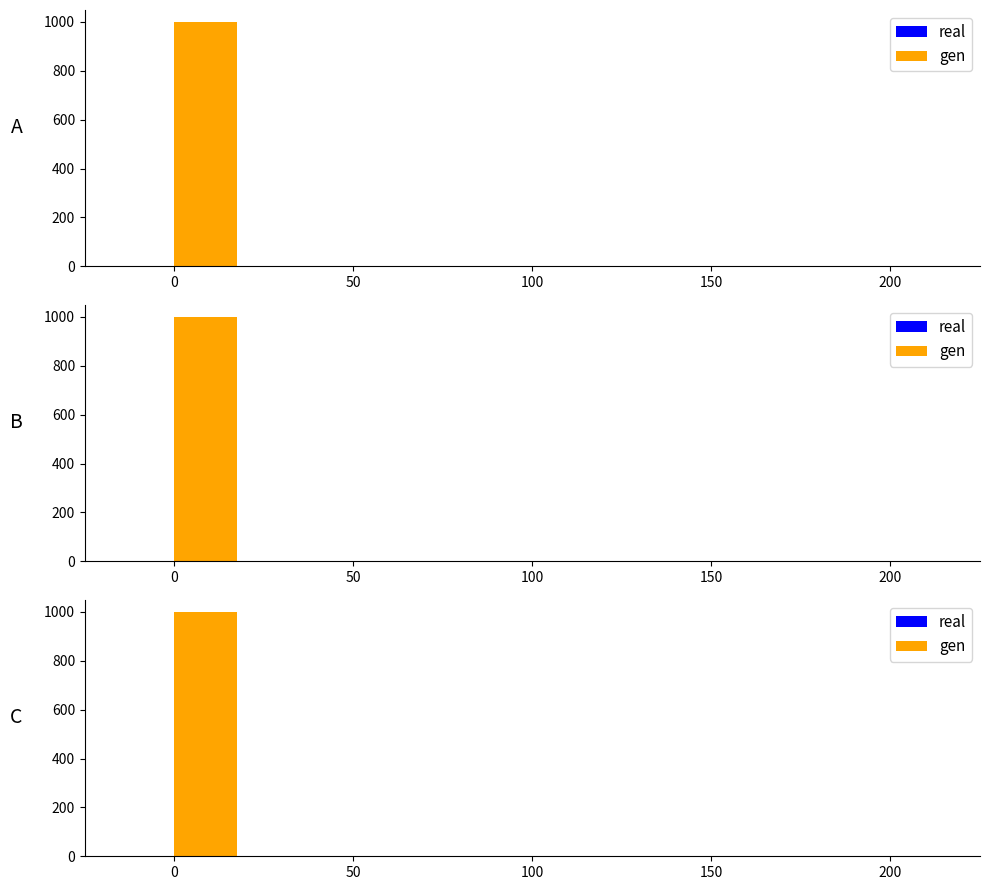

Reading left to right, extract all data points from this chart.

real: 0=0	50=0	100=0	150=1	200=1
gen: 0=999	50=1	100=0	150=1	200=1